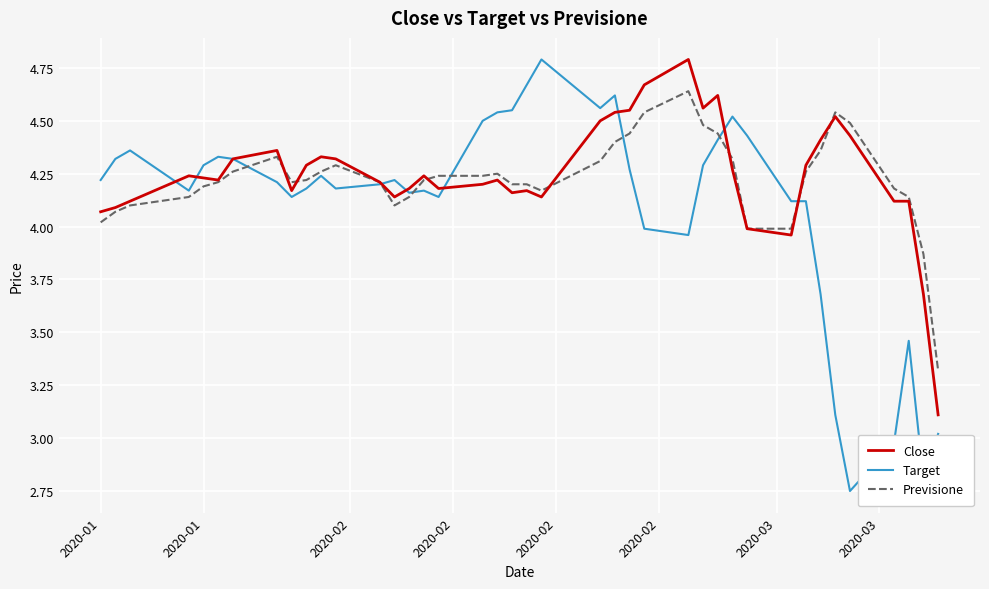

What is the difference between the maximum and minimum values in the Close series?

1.7